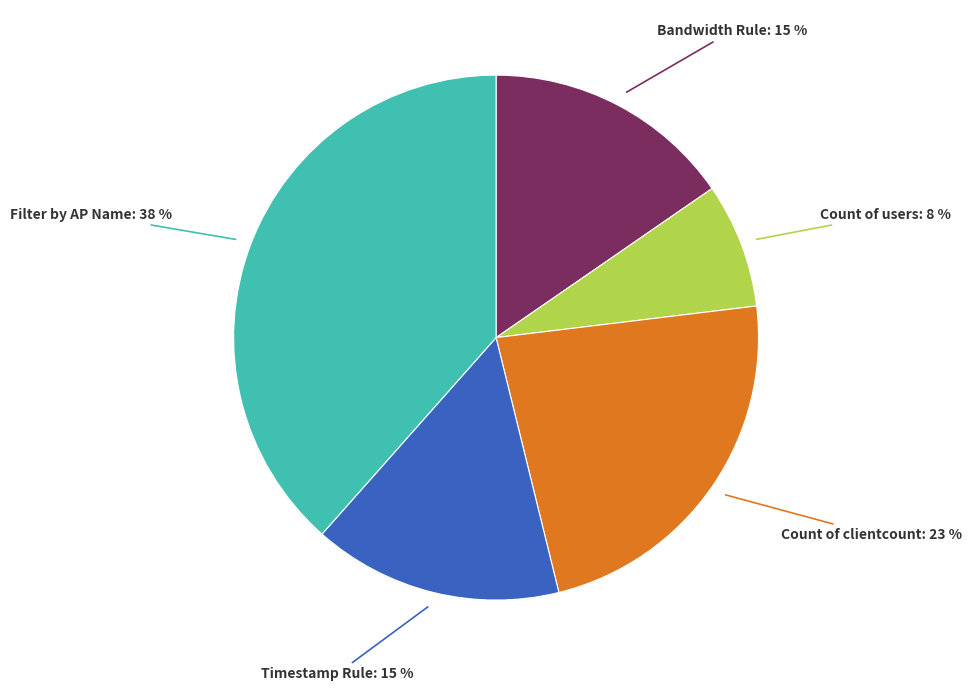

Is there any slice that represents more than half of the pie?

No